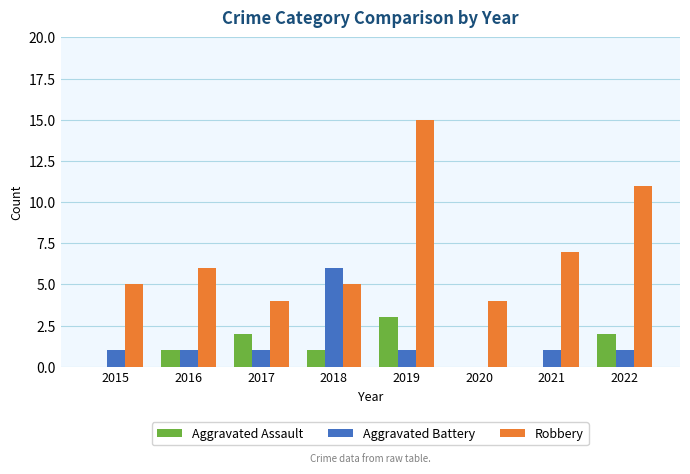

Is it true that Aggravated Assault equals 0 at 2015?

True